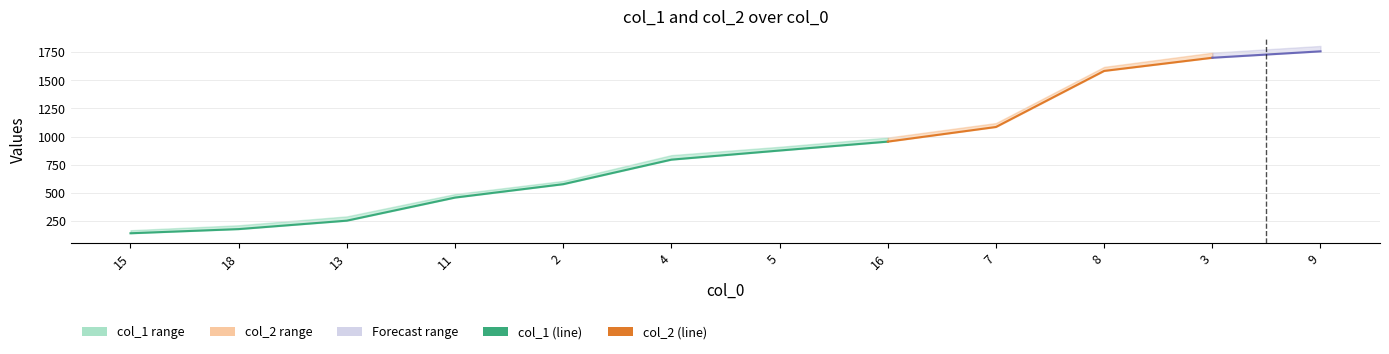

The value of col_2 at 2 is 606. True or false?

True